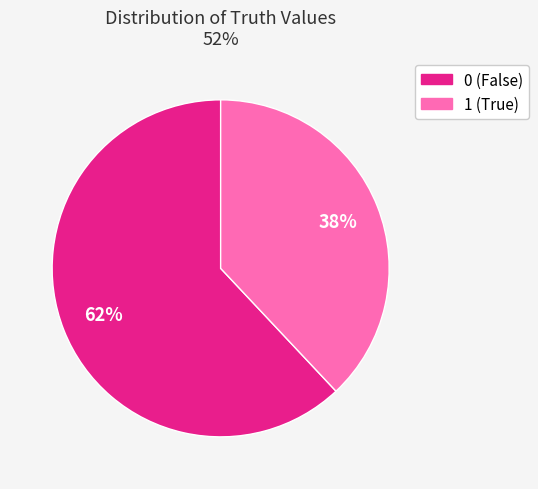

Do 0 (False) and 1 (True) together represent more than half of the pie?

Yes